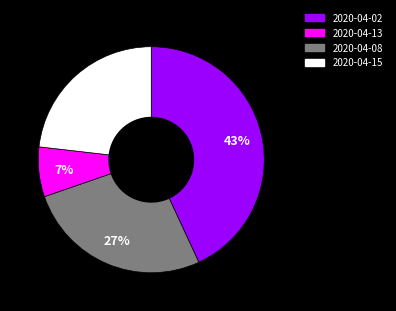

Count the number of slices in the pie.

4